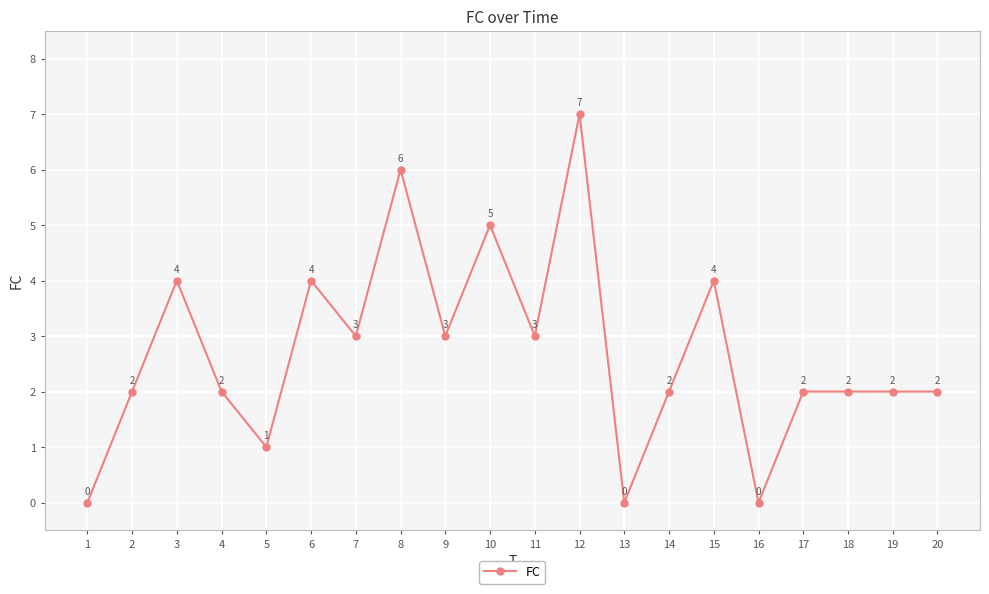

Is this an area chart (filled region under the line)?

No